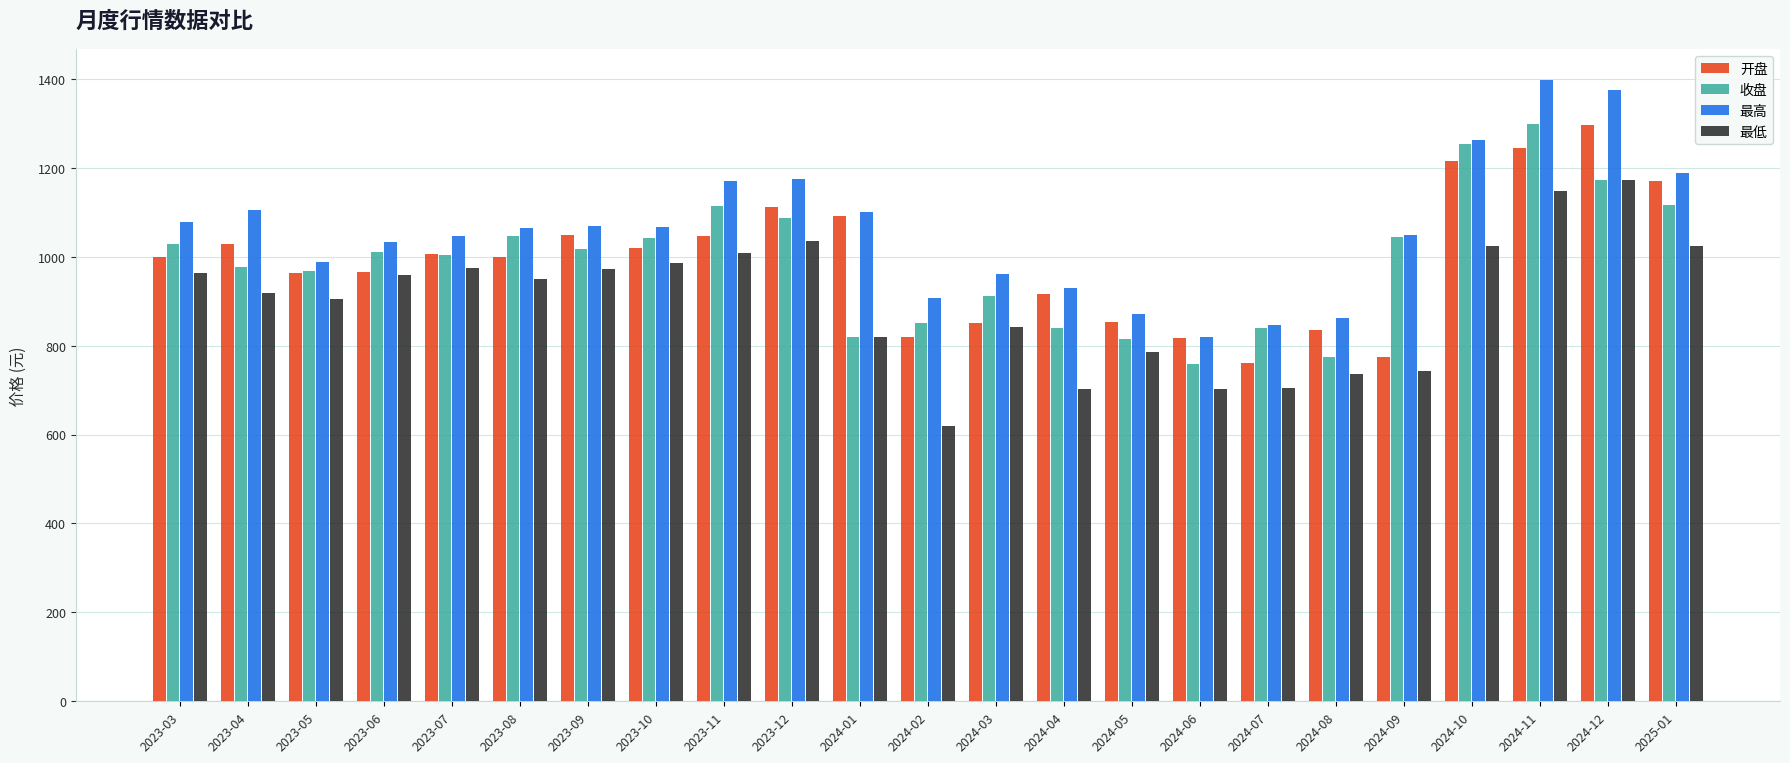

Which series has the largest range (max minus min)?

最高